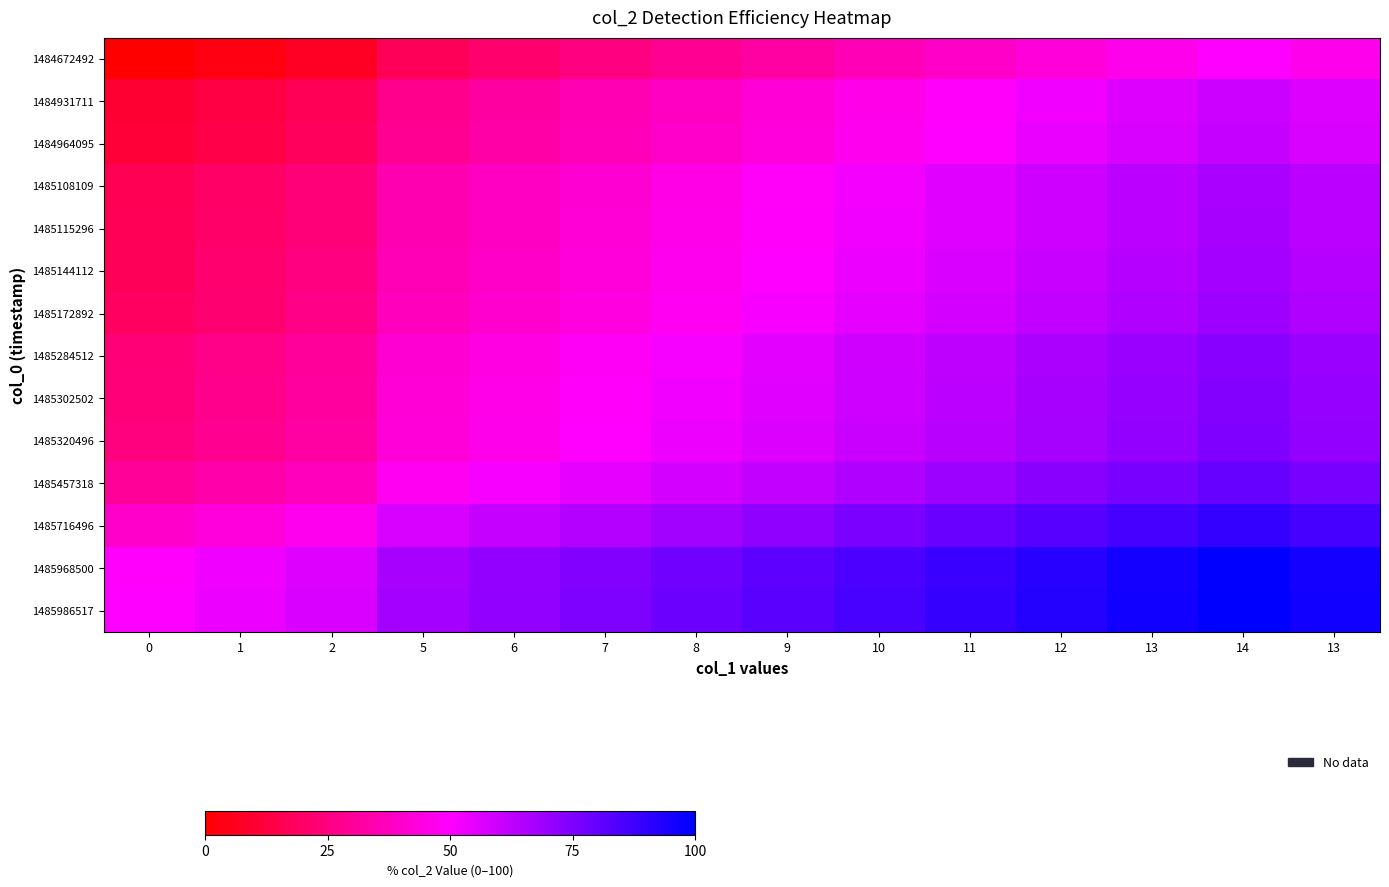

Reading right to left, list all the values displayed in this chart.

1484672492: 13=46.4	14=50.0	13=46.4	12=42.9	11=39.3	10=35.7	9=32.1	8=28.6	7=25.0	6=21.4	5=17.9	2=7.1	1=3.6	0=0.0
1484931711: 13=56.3	14=59.9	13=56.3	12=52.7	11=49.1	10=45.6	9=42.0	8=38.4	7=34.9	6=31.3	5=27.7	2=17.0	1=13.4	0=9.9
1484964095: 13=57.5	14=61.1	13=57.5	12=54.0	11=50.4	10=46.8	9=43.2	8=39.7	7=36.1	6=32.5	5=29.0	2=18.2	1=14.7	0=11.1
1485108109: 13=63.0	14=66.6	13=63.0	12=59.4	11=55.9	10=52.3	9=48.7	8=45.1	7=41.6	6=38.0	5=34.4	2=23.7	1=20.1	0=16.6
1485115296: 13=63.3	14=66.8	13=63.3	12=59.7	11=56.1	10=52.6	9=49.0	8=45.4	7=41.8	6=38.3	5=34.7	2=24.0	1=20.4	0=16.8
1485144112: 13=64.4	14=67.9	13=64.4	12=60.8	11=57.2	10=53.7	9=50.1	8=46.5	7=42.9	6=39.4	5=35.8	2=25.1	1=21.5	0=17.9
1485172892: 13=65.5	14=69.0	13=65.5	12=61.9	11=58.3	10=54.8	9=51.2	8=47.6	7=44.0	6=40.5	5=36.9	2=26.2	1=22.6	0=19.0
1485284512: 13=69.7	14=73.3	13=69.7	12=66.1	11=62.6	10=59.0	9=55.4	8=51.9	7=48.3	6=44.7	5=41.1	2=30.4	1=26.9	0=23.3
1485302502: 13=70.4	14=74.0	13=70.4	12=66.8	11=63.3	10=59.7	9=56.1	8=52.5	7=49.0	6=45.4	5=41.8	2=31.1	1=27.5	0=24.0
1485320496: 13=71.1	14=74.7	13=71.1	12=67.5	11=63.9	10=60.4	9=56.8	8=53.2	7=49.7	6=46.1	5=42.5	2=31.8	1=28.2	0=24.7
1485457318: 13=76.3	14=79.9	13=76.3	12=72.7	11=69.1	10=65.6	9=62.0	8=58.4	7=54.9	6=51.3	5=47.7	2=37.0	1=33.4	0=29.9
1485716496: 13=86.2	14=89.7	13=86.2	12=82.6	11=79.0	10=75.4	9=71.9	8=68.3	7=64.7	6=61.2	5=57.6	2=46.9	1=43.3	0=39.7
1485968500: 13=95.7	14=99.3	13=95.7	12=92.2	11=88.6	10=85.0	9=81.5	8=77.9	7=74.3	6=70.7	5=67.2	2=56.5	1=52.9	0=49.3
1485986517: 13=96.4	14=100.0	13=96.4	12=92.9	11=89.3	10=85.7	9=82.1	8=78.6	7=75.0	6=71.4	5=67.9	2=57.1	1=53.6	0=50.0